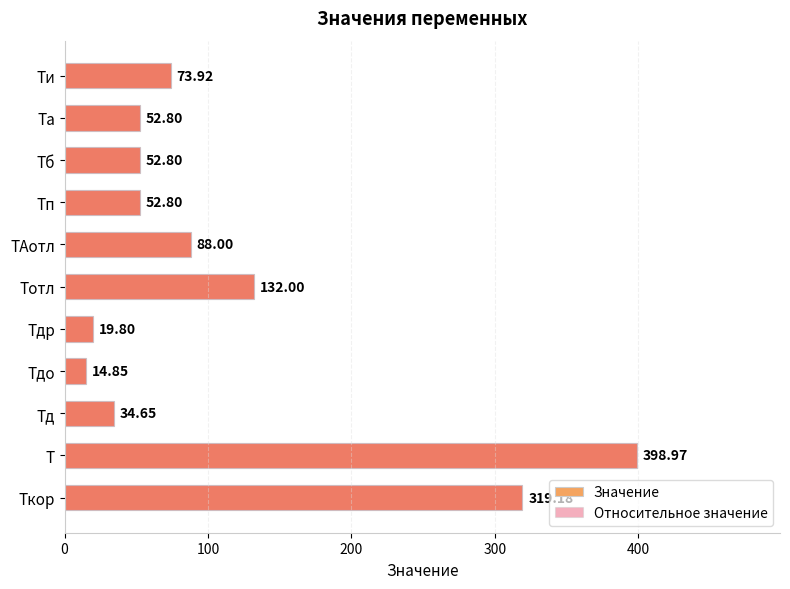

Reading right to left, transcribe all the data shown in this chart.

Значение: 319.2	399.0	34.6	14.8	19.8	132.0	88.0	52.8	52.8	52.8	73.9
Относительное значение: 319.2	399.0	34.6	14.8	19.8	132.0	88.0	52.8	52.8	52.8	73.9